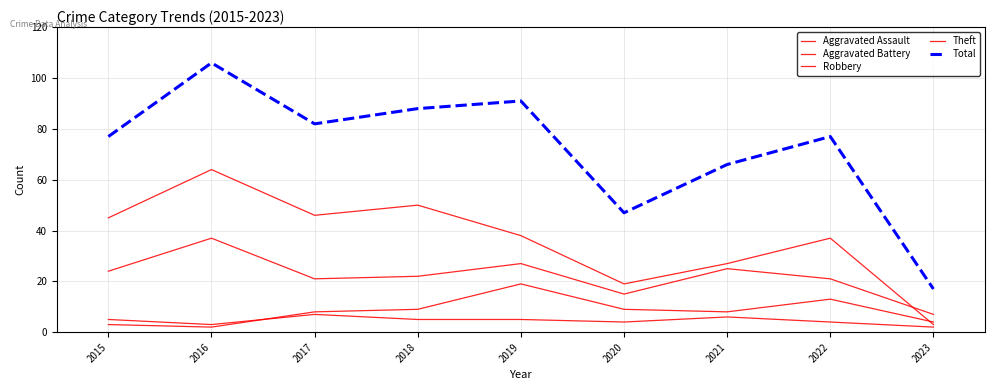

Which category has the highest value in the Total series?

2016